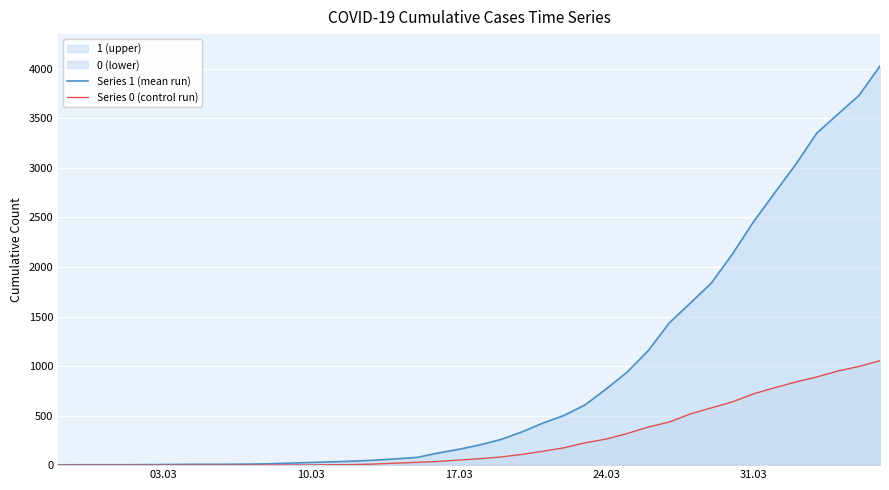

How many data points in Series 1 (mean run) are above 204?

19